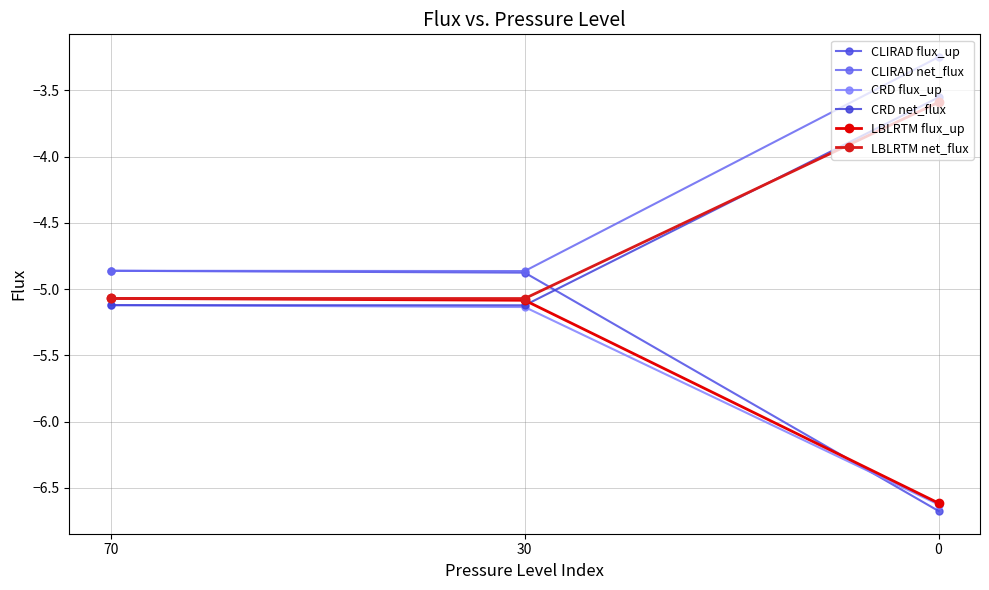

What is the sum of the CLIRAD flux_up values at 30 and 70?

-9.7